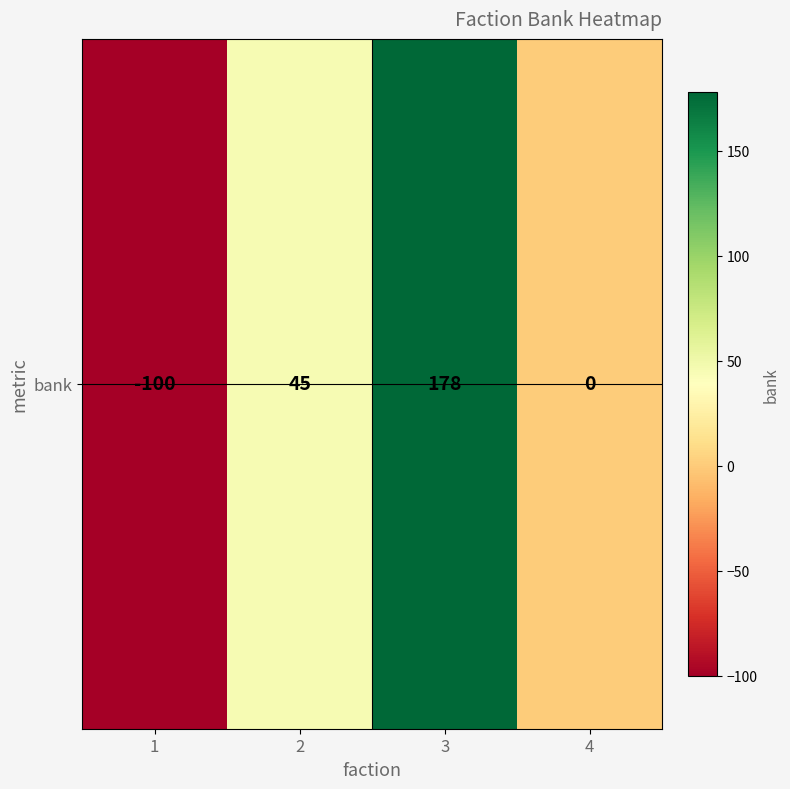

The value at 3 is 238. True or false?

False